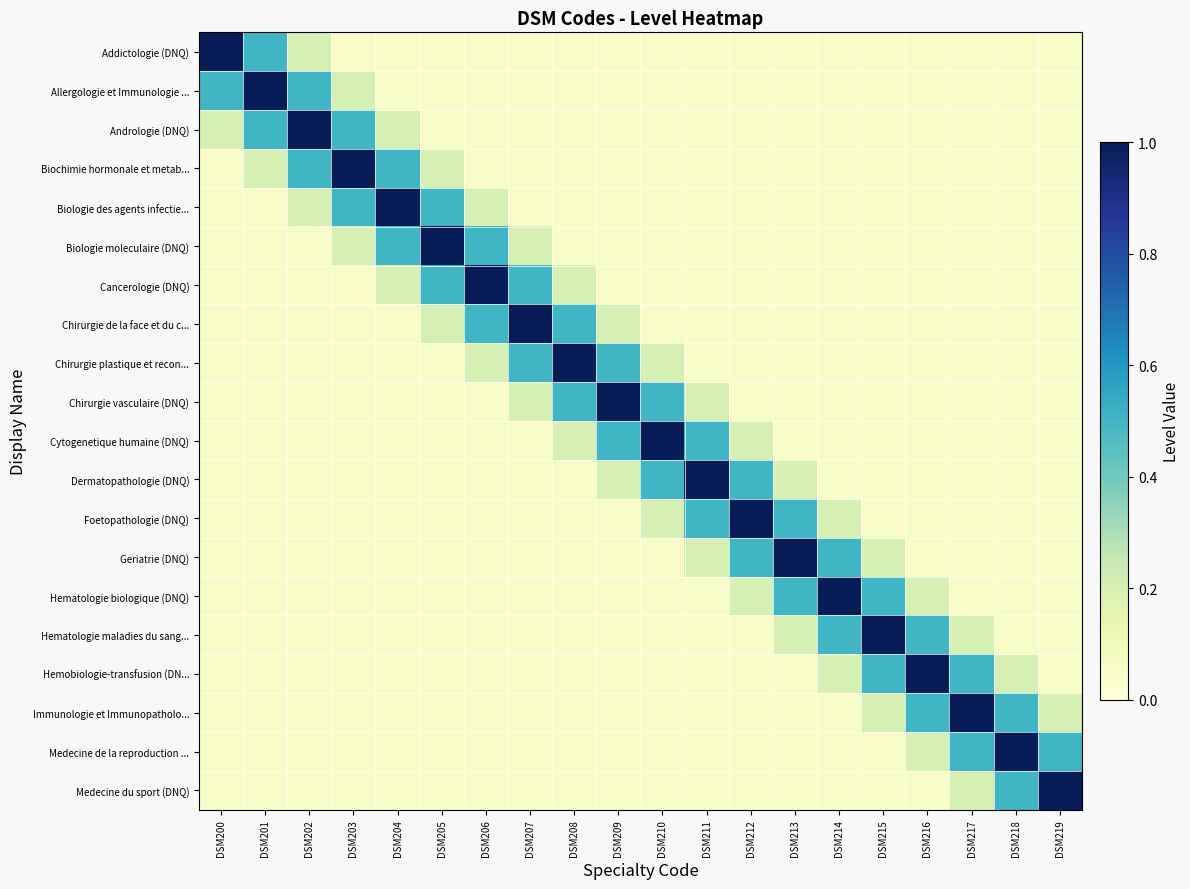

Which label corresponds to the largest value in the chart?

DSM200